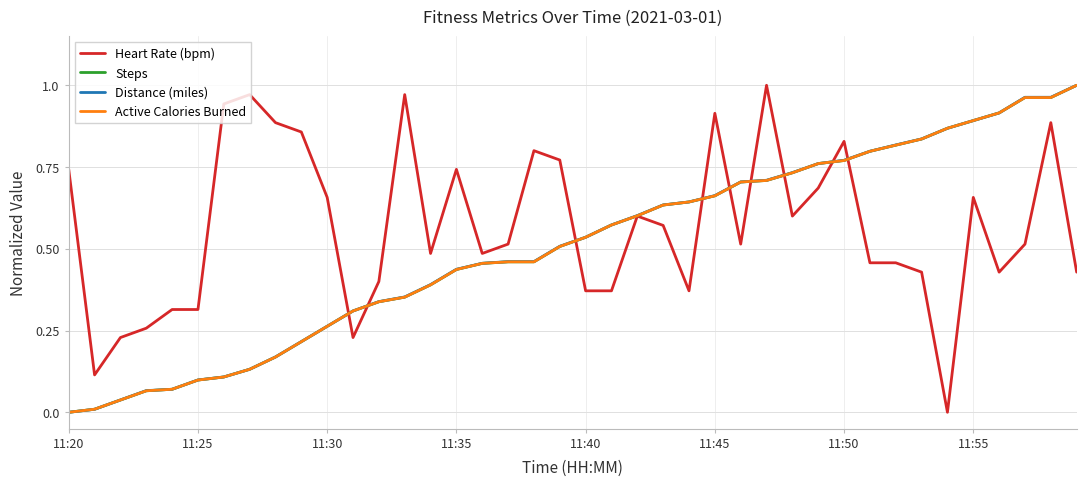

How many intersections are there between Steps and Active Calories Burned?

5